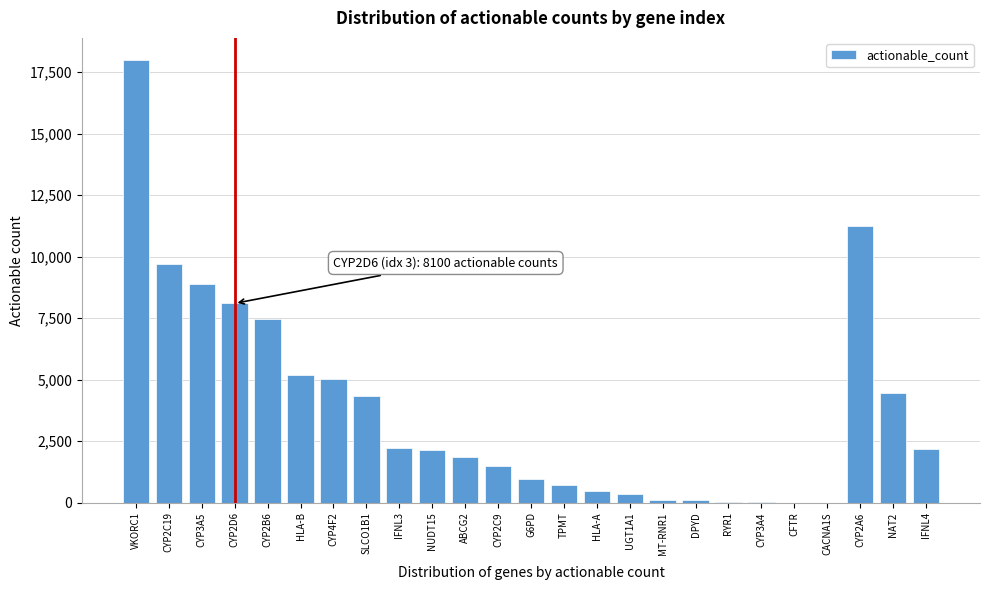

What is the sum of all values?

94950